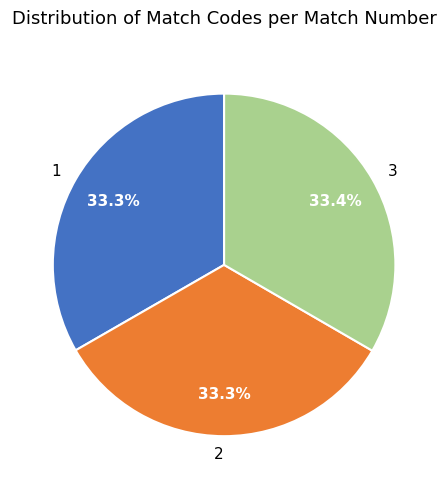

To the nearest percent, what portion does 1 represent?

33%